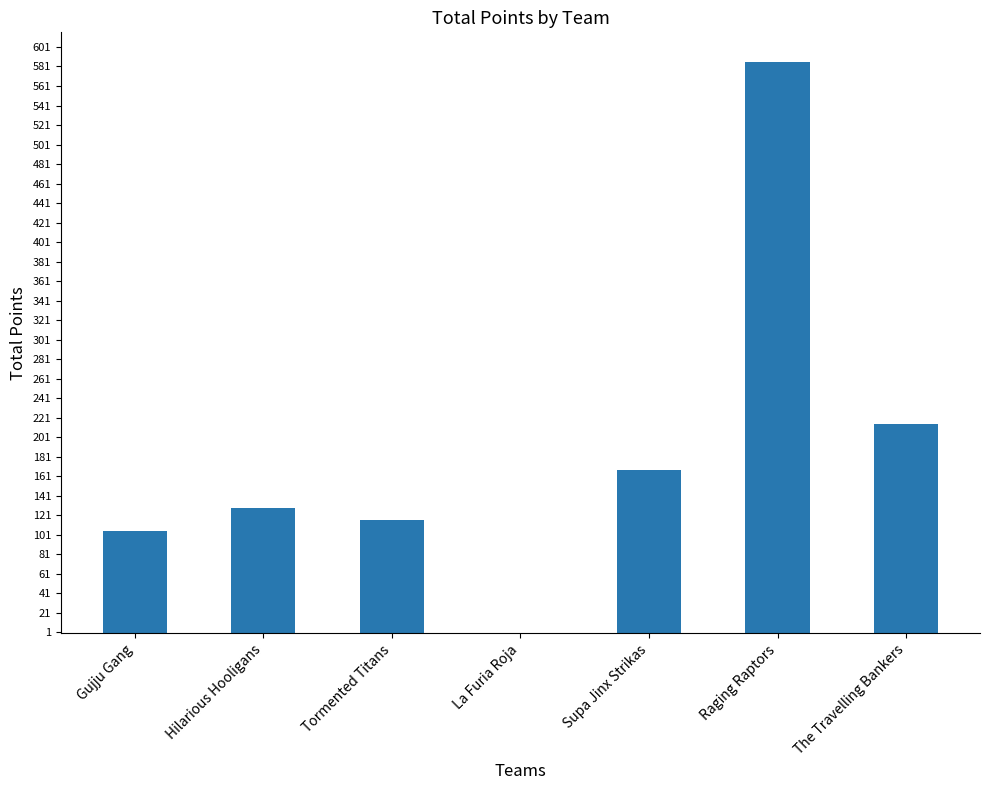

What is the ratio of the value at Tormented Titans to the value at Gujju Gang?

1.1